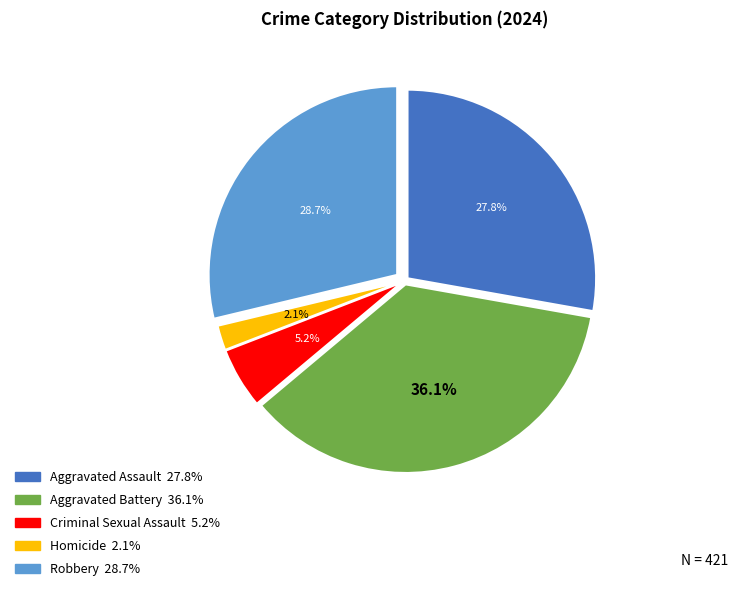

To the nearest percent, what is the average slice percentage?

20%